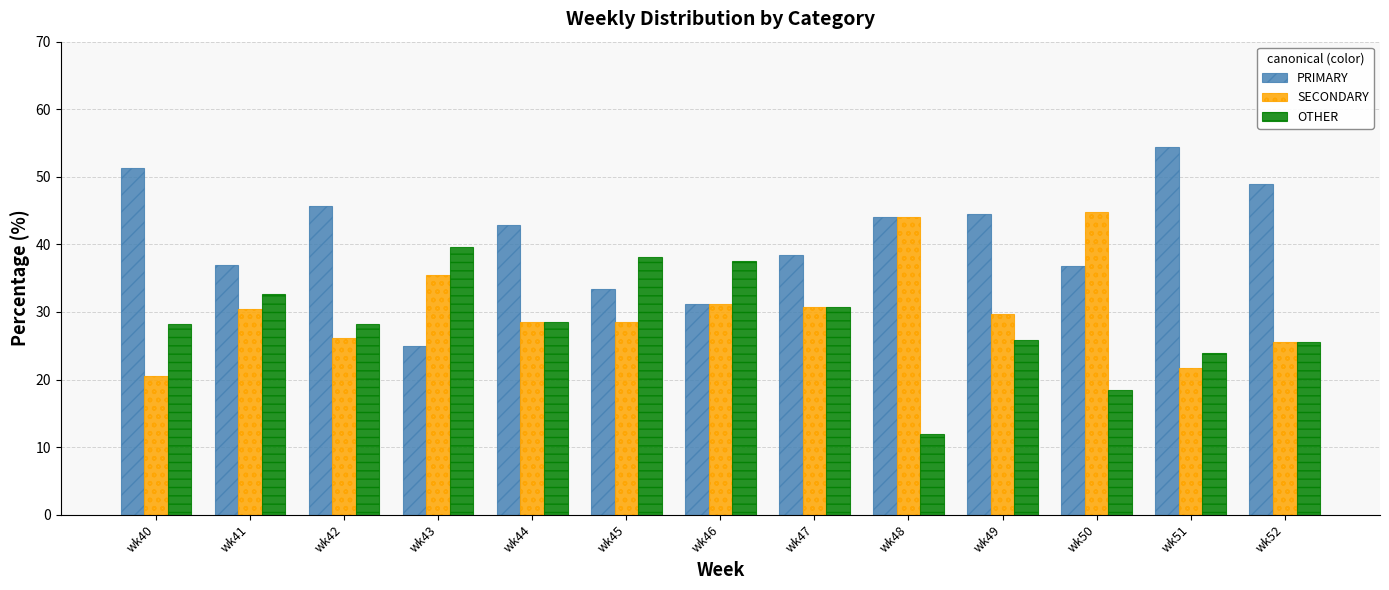

At wk40, list the series in order from largest to smallest.

PRIMARY, OTHER, SECONDARY